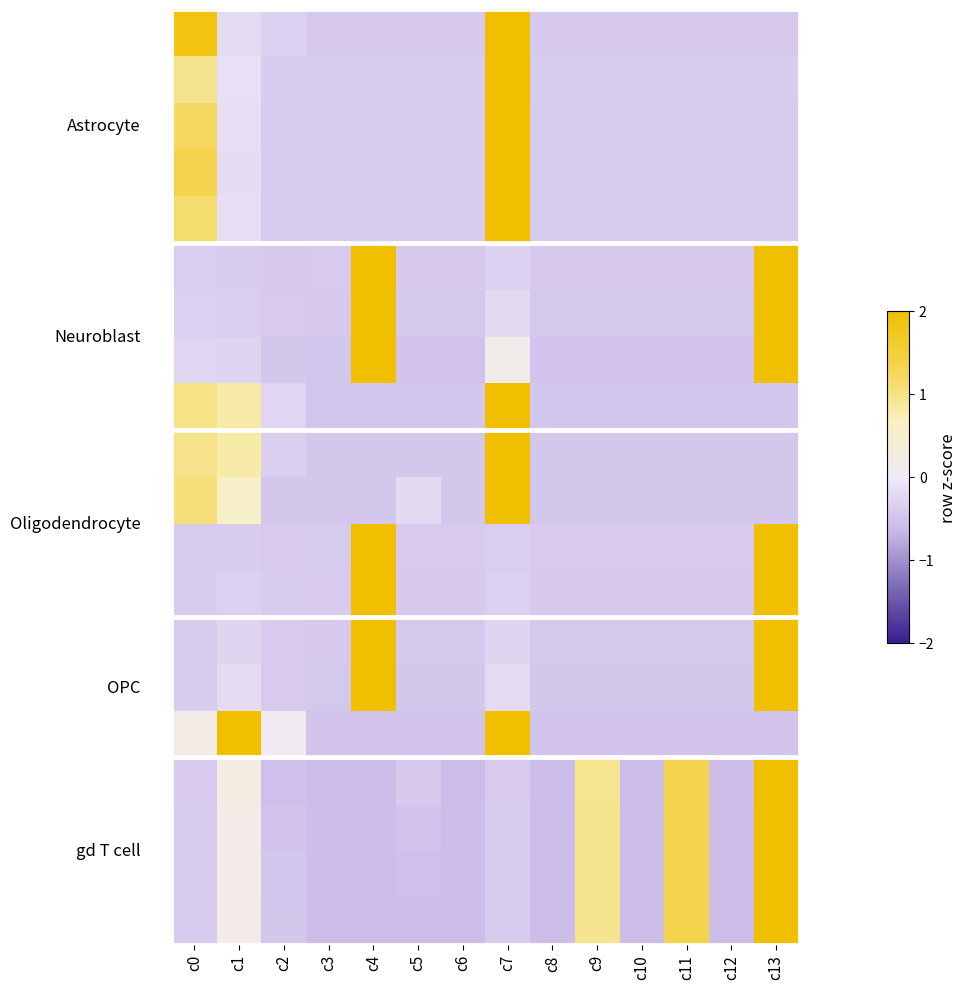

At which category is the sum across all series the highest?

c13